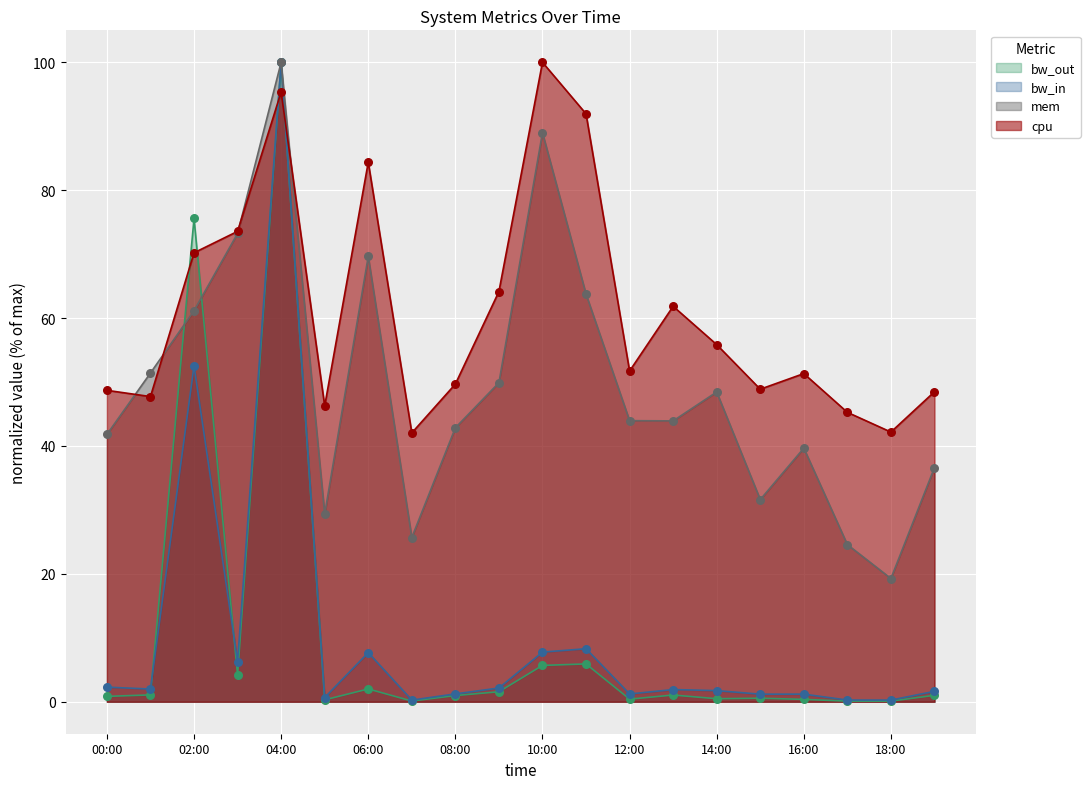

What is the total value across all series at 2013-08-01 15:00:00?

82.2